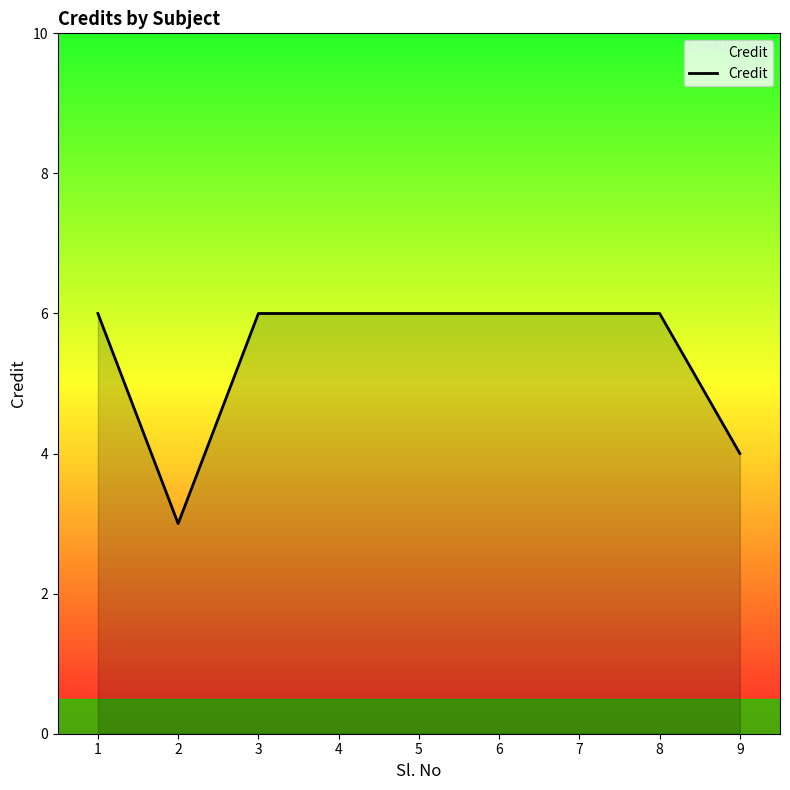

What is the difference between the values at 5 and 2?

3